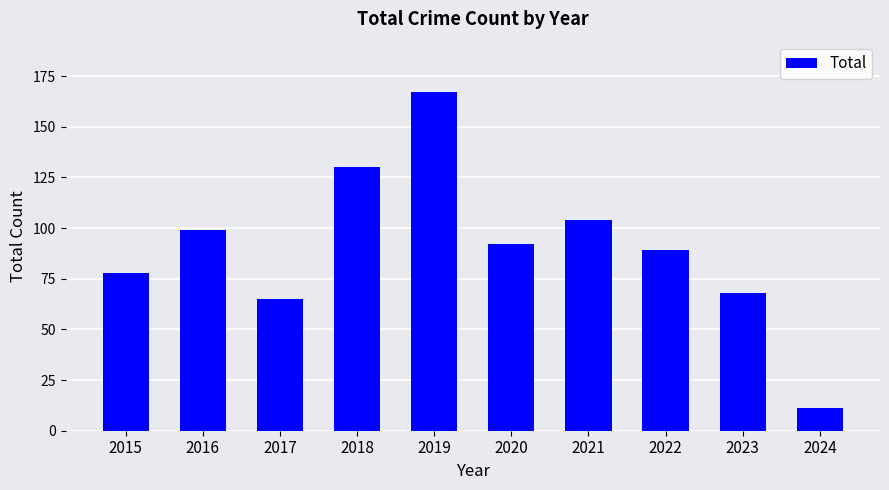

What is the value of the 2nd bar from the left?

99